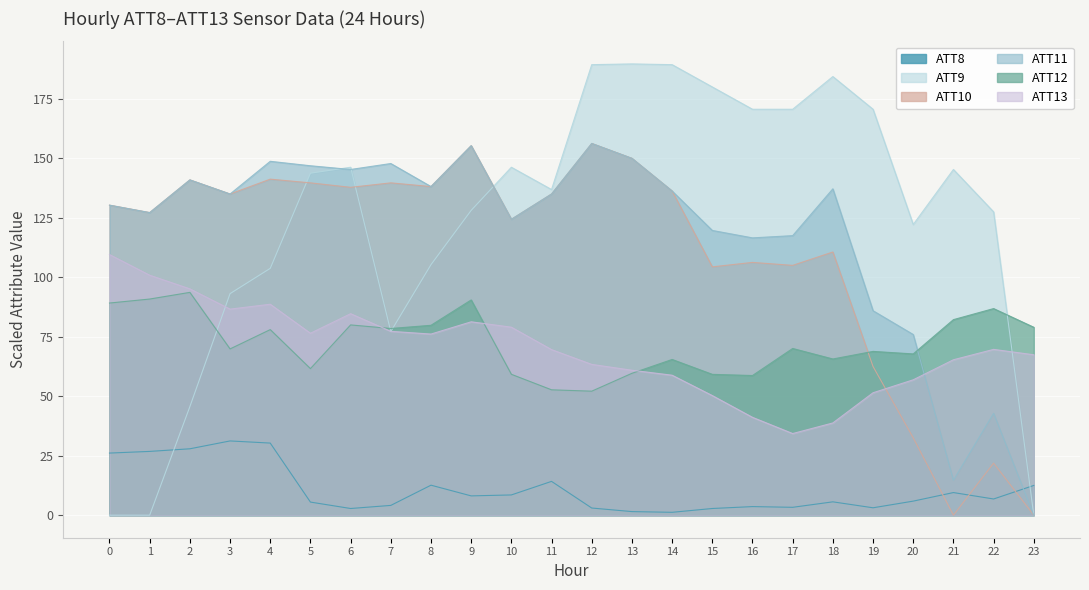

How many lines are shown in the chart?

6